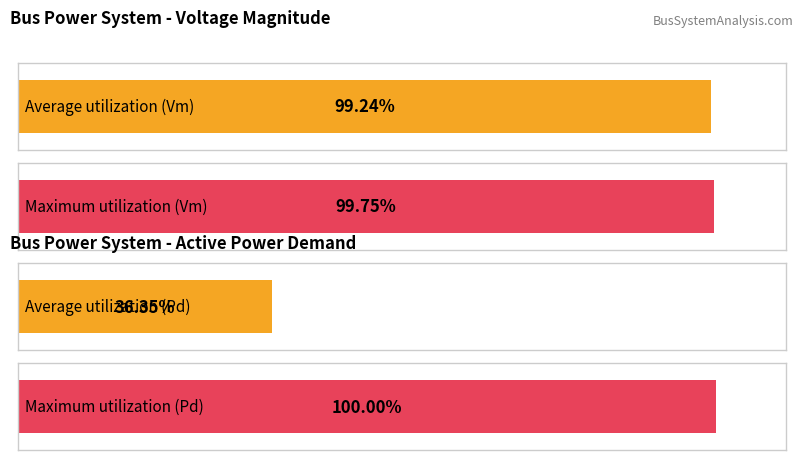

True or false: Vm has a value of 0.6 at Bus 21.

False